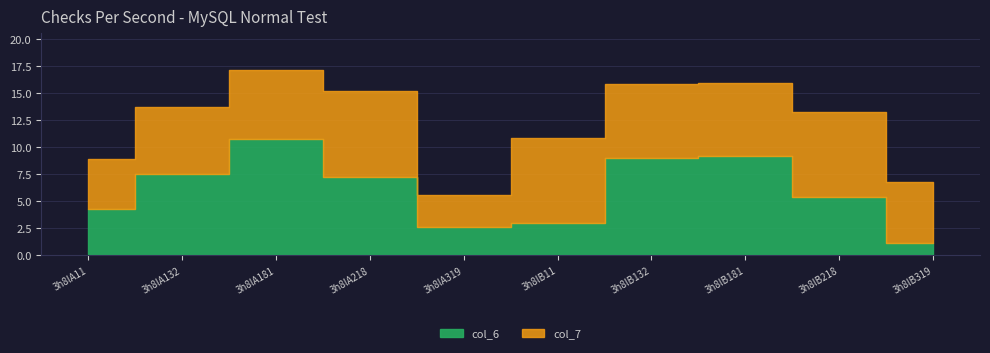

Reading right to left, what are all the values shown in this chart?

col_6: 1.2	5.4	9.2	9.0	2.9	2.6	7.3	10.8	7.5	4.2
col_7: 5.6	7.8	6.7	6.8	7.9	3.0	7.9	6.3	6.2	4.6